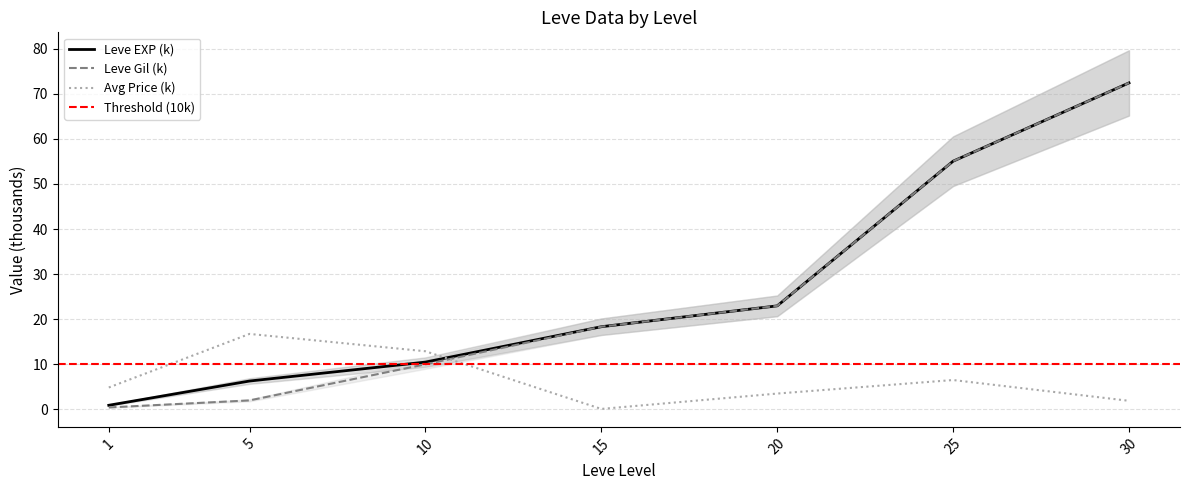

What is the spread (max minus min) of values at 20?

19.5